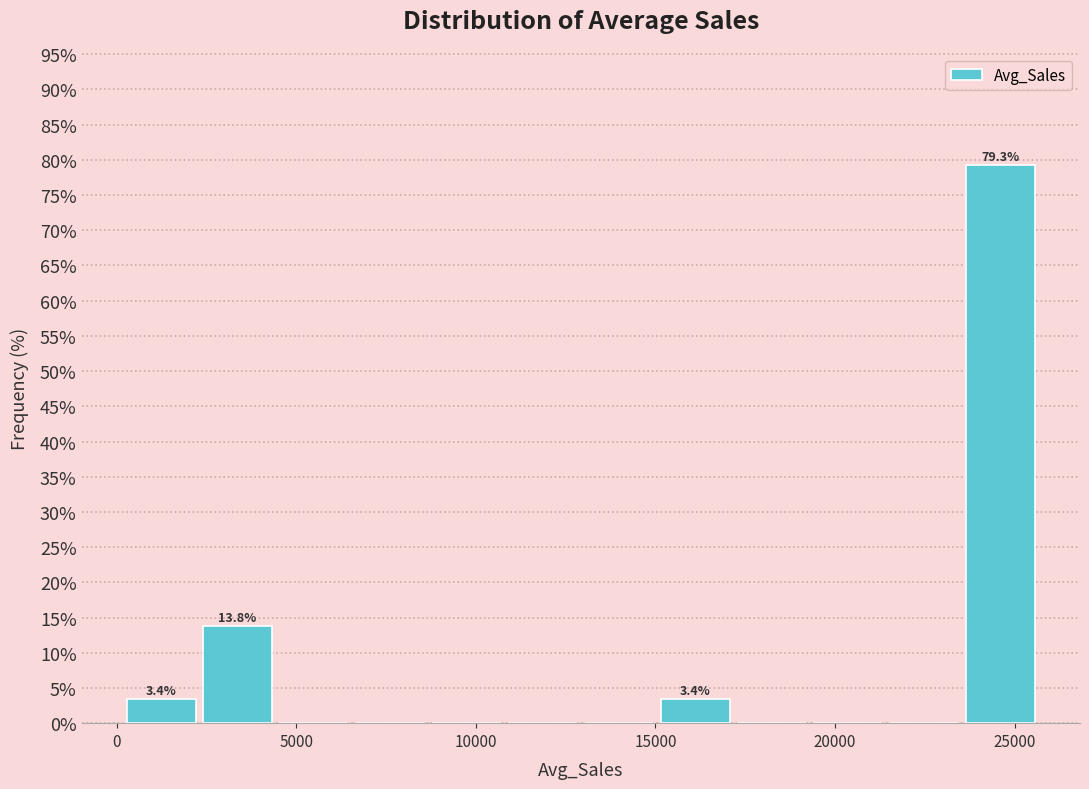

Which range on the x-axis has the tallest bar?

23500 to 26000